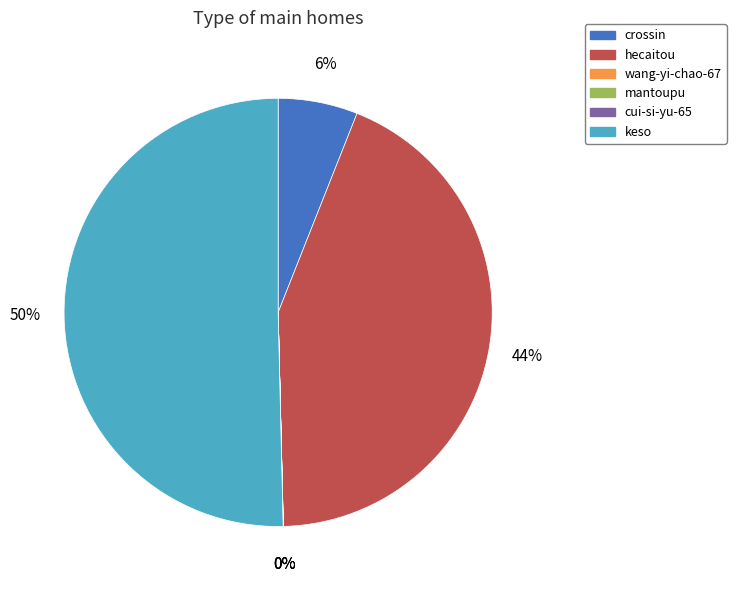

Between hecaitou and crossin, which is larger?

hecaitou